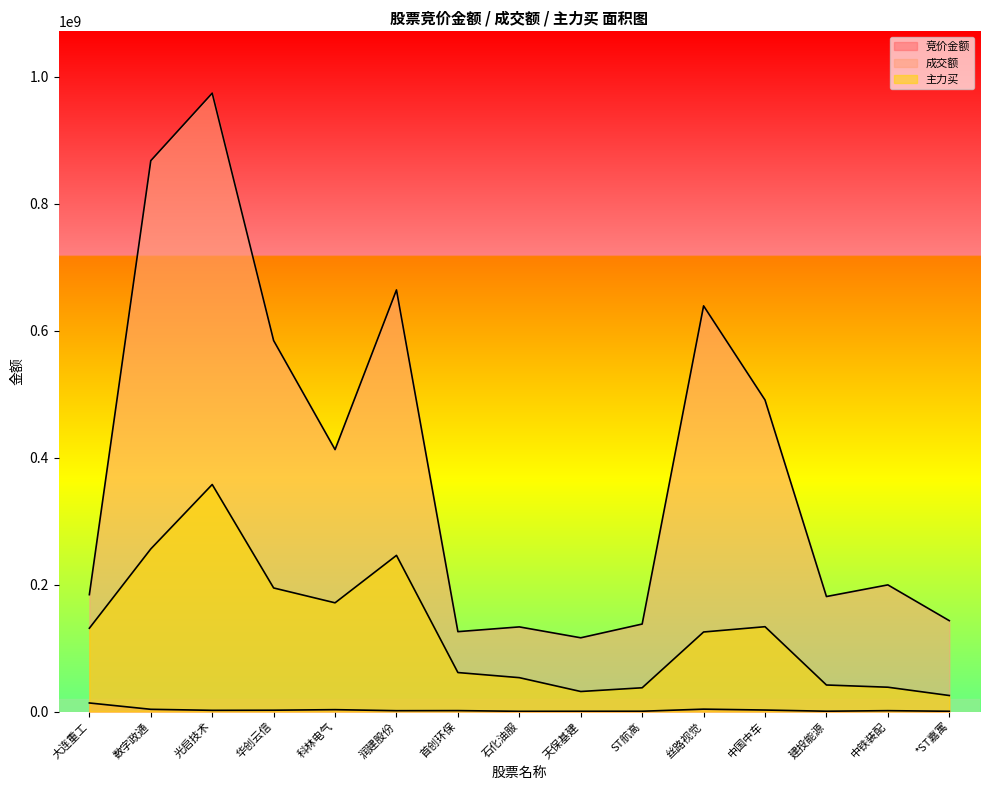

What is the sum of the 竞价金额 values at 润建股份 and 华创云信?

3353613